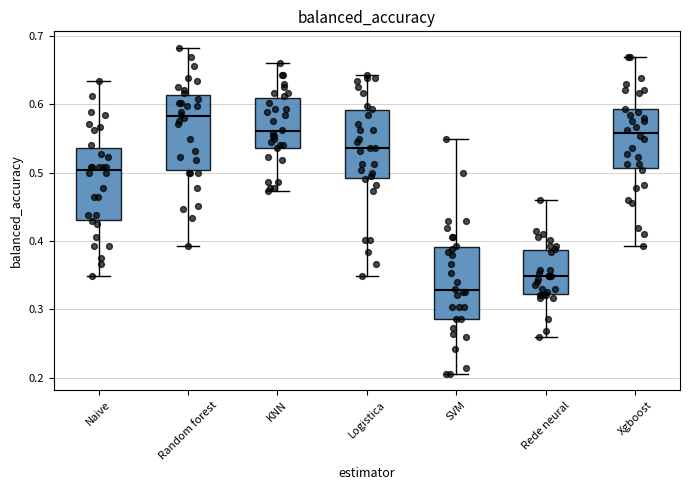

Which box's median line is the highest?

Random forest